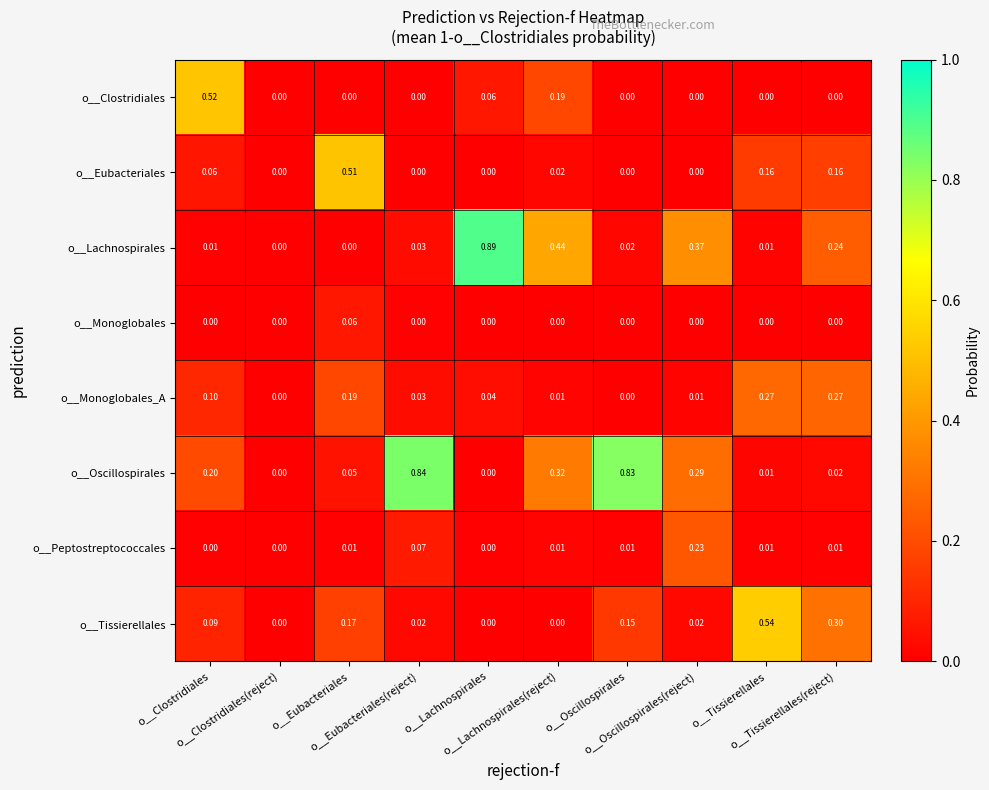

At o__Lachnospirales(reject), list the series in order from largest to smallest.

o__Lachnospirales, o__Oscillospirales, o__Clostridiales, o__Eubacteriales, o__Monoglobales_A, o__Peptostreptococcales, o__Monoglobales, o__Tissierellales